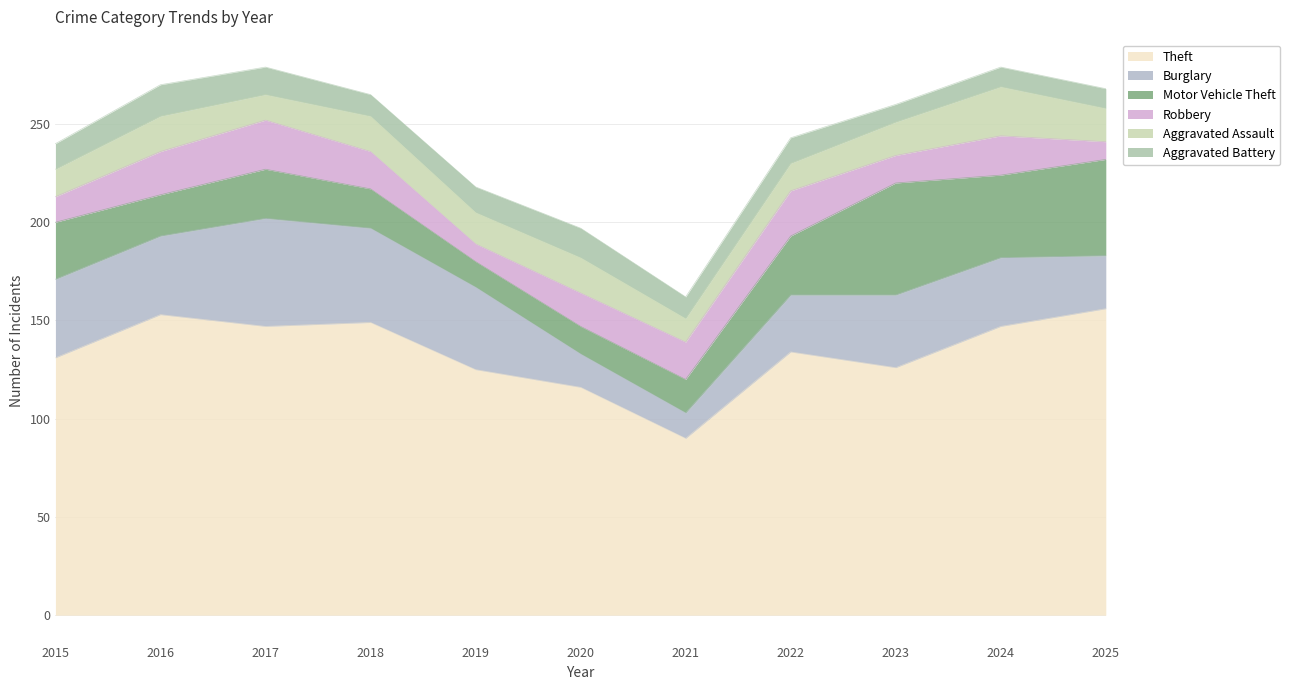

Which series changed the most between 2017 and 2020?

Burglary